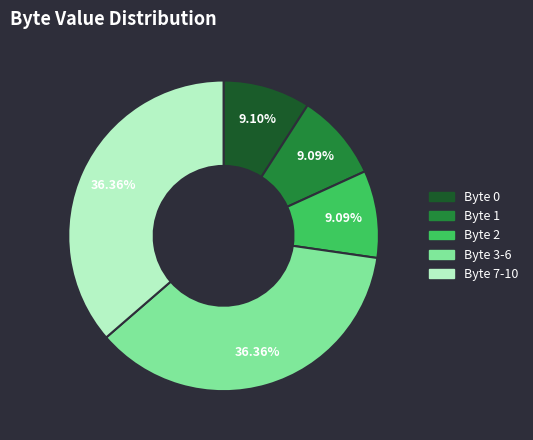

Is there a majority slice in this chart?

No